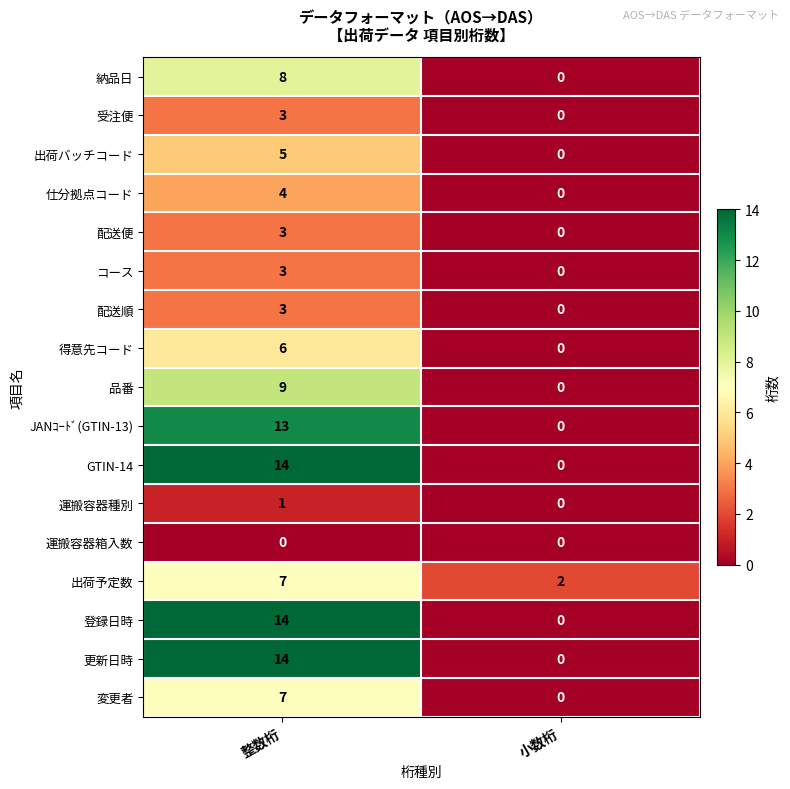

What is the total value across all series at 整数桁?

114